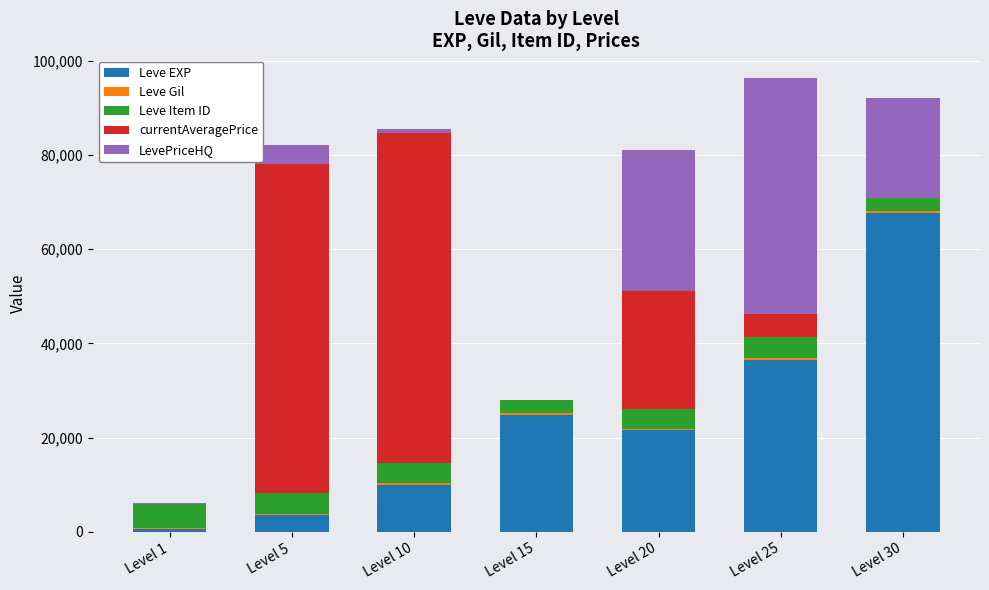

What is the maximum value for Leve EXP?

67730